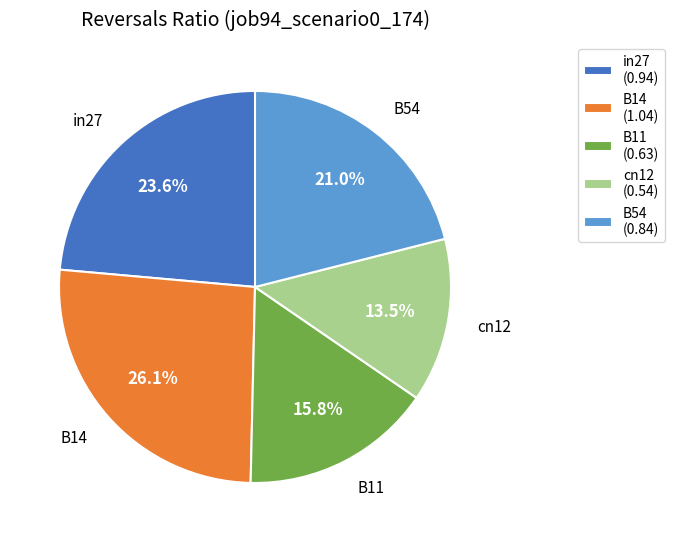

How many segments does this pie chart have?

5